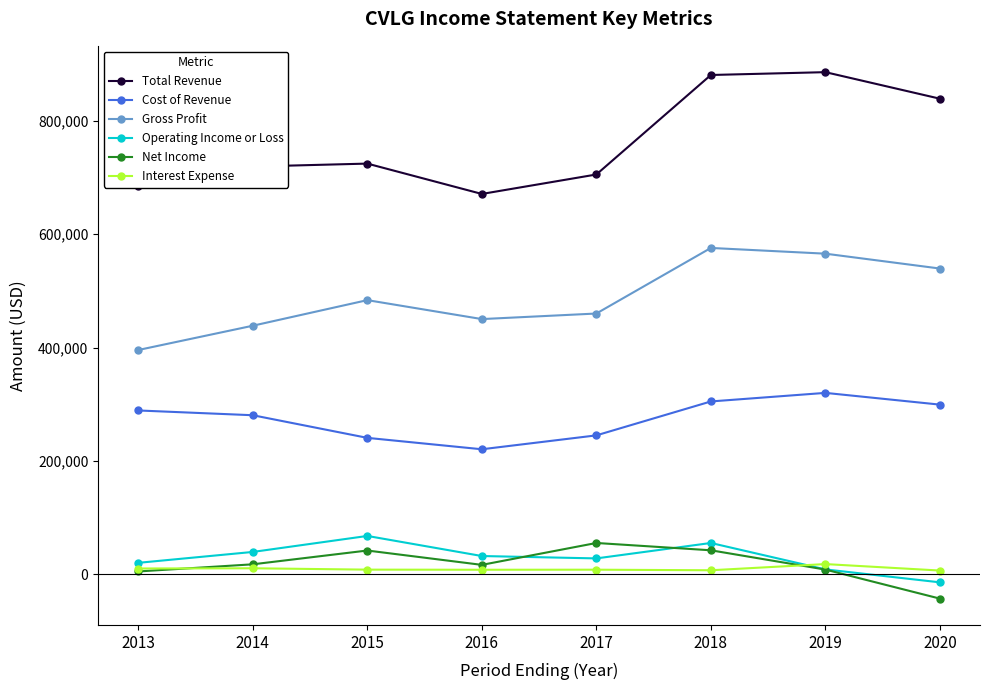

At how many categories does at least one series exceed 264246?

8